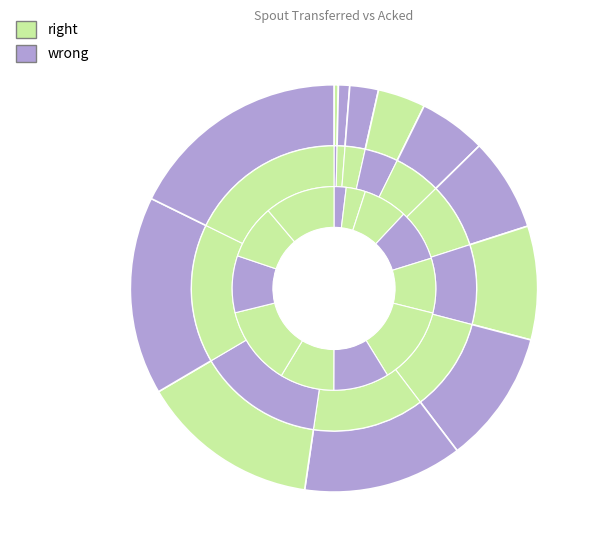

How many slices are in this pie chart?

12